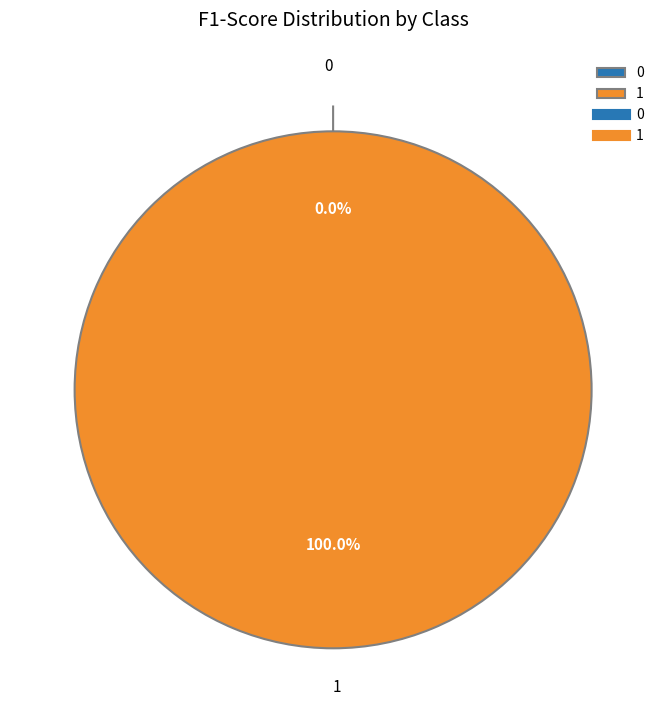

Is 0 the majority of the pie?

No